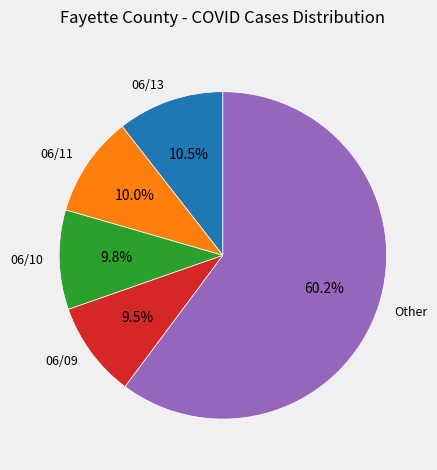

Does Other account for over 50% of the chart?

Yes